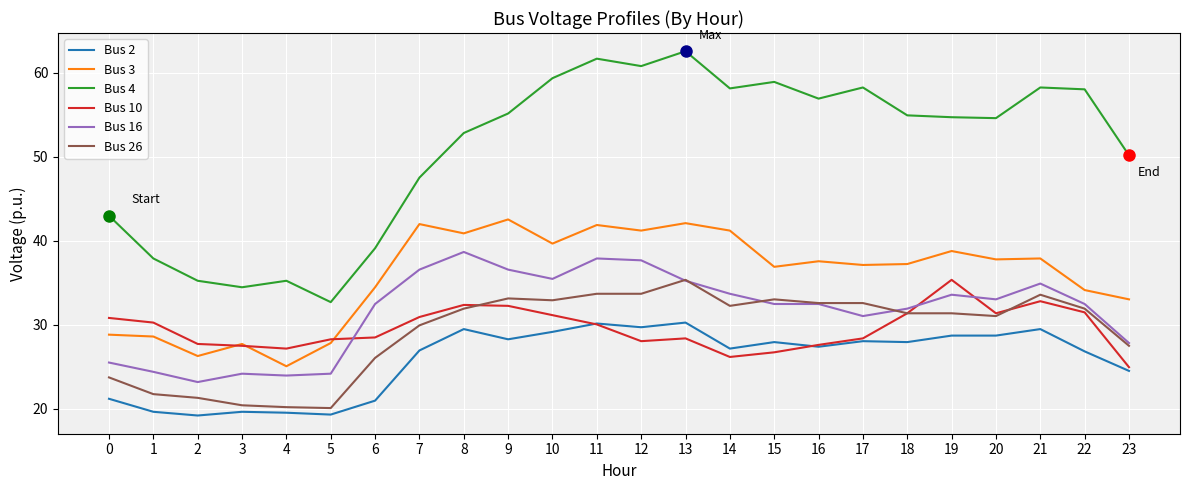

What is the difference between the highest and lowest values at 23?

25.6